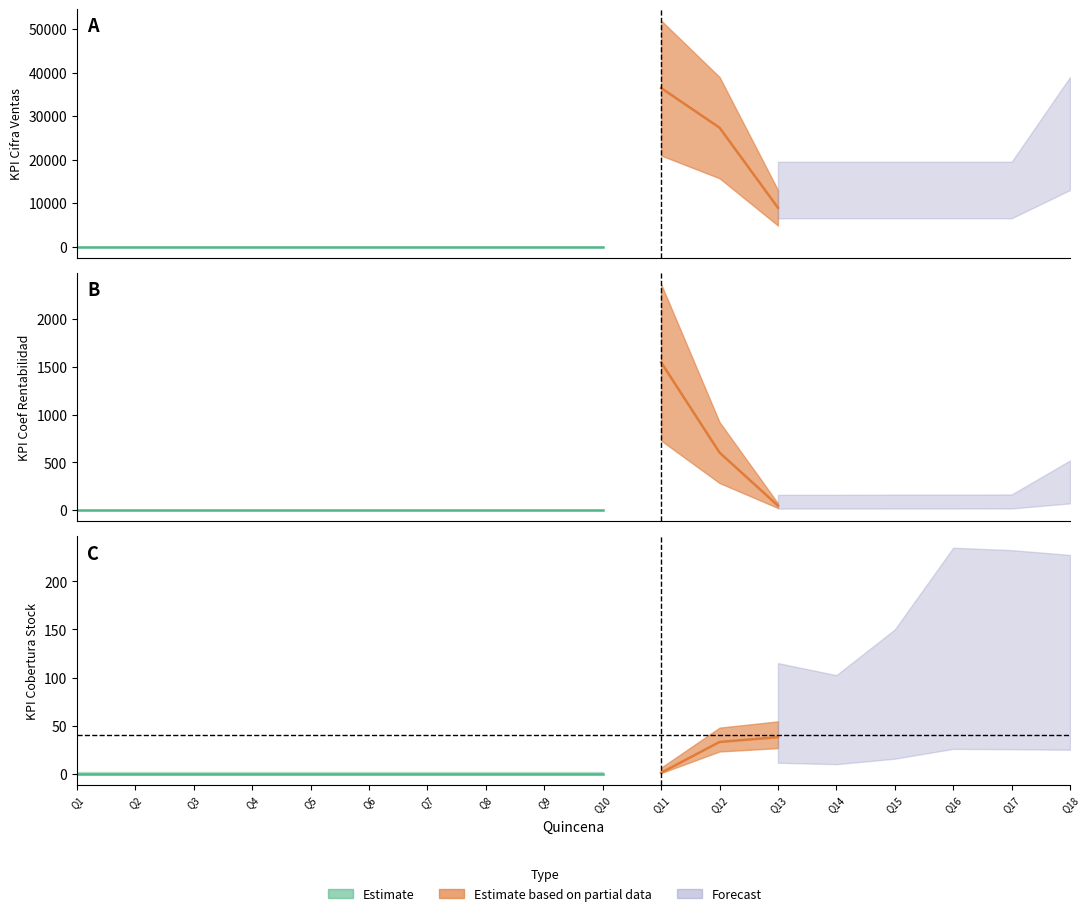

How many data points in KPI_CIFRA_VENTAS are above 0?

8